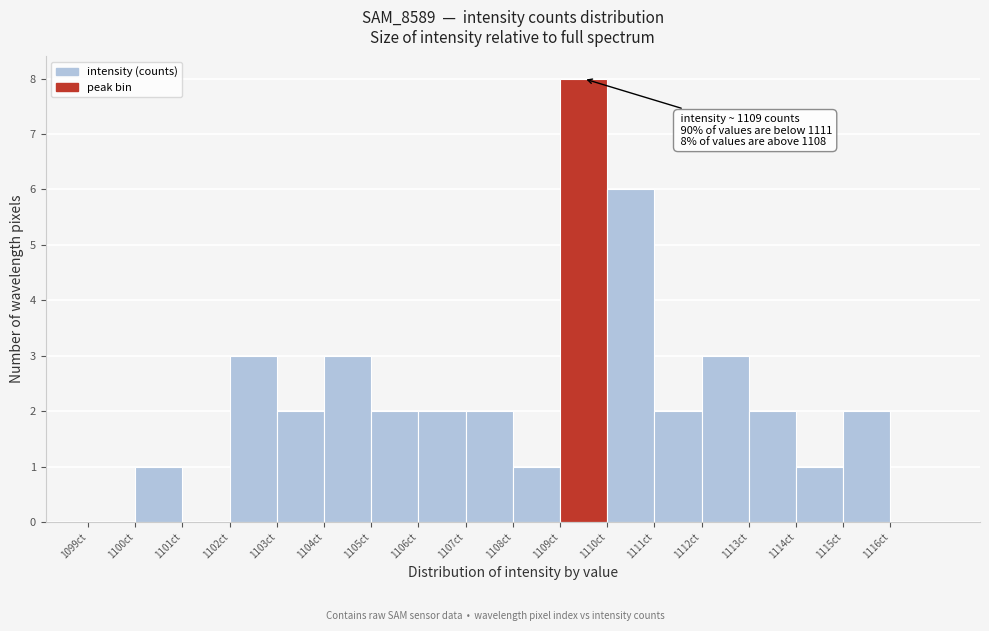

Which range on the x-axis has the tallest bar?

1109 to 1110